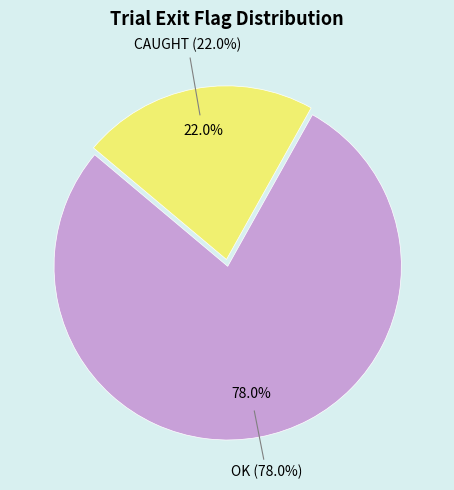

What is the largest slice in the pie chart?

OK